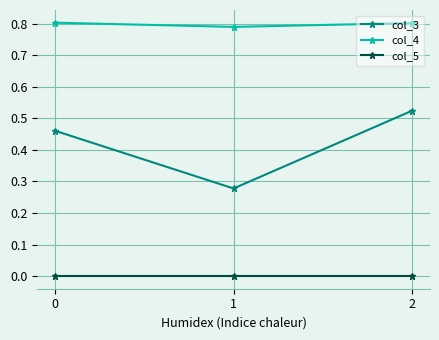

Rank the series by their maximum value, from highest to lowest.

col_4, col_3, col_5